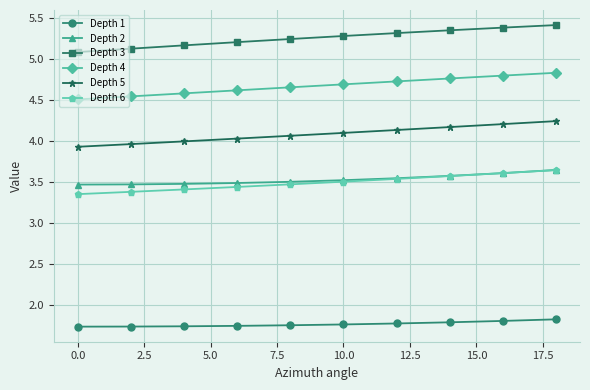

True or false: Depth 3 and Depth 5 cross at least once.

False